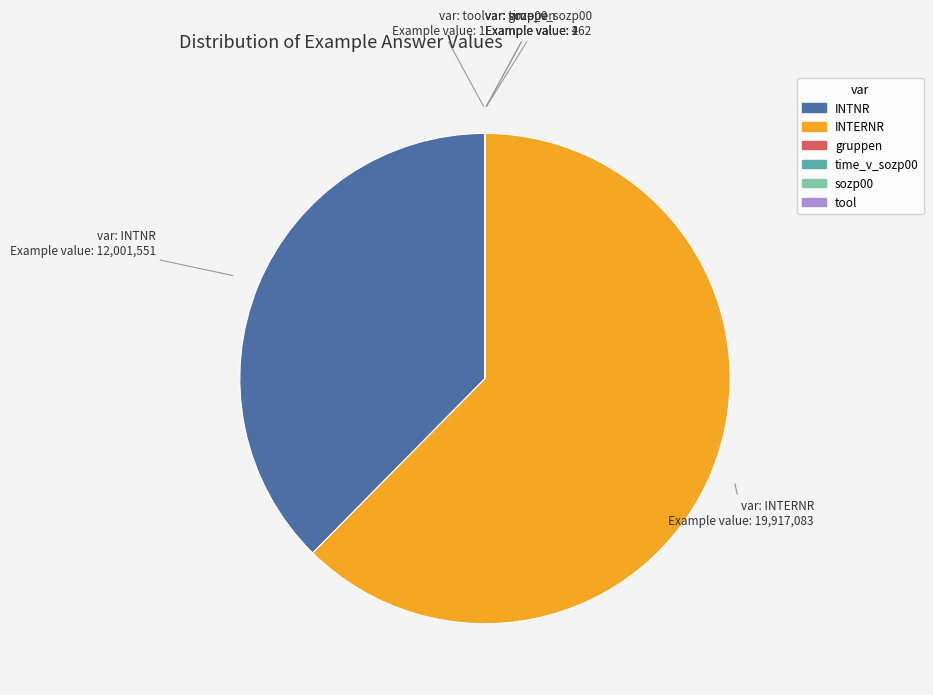

Is it true that INTERNR is 70% of the pie?

False